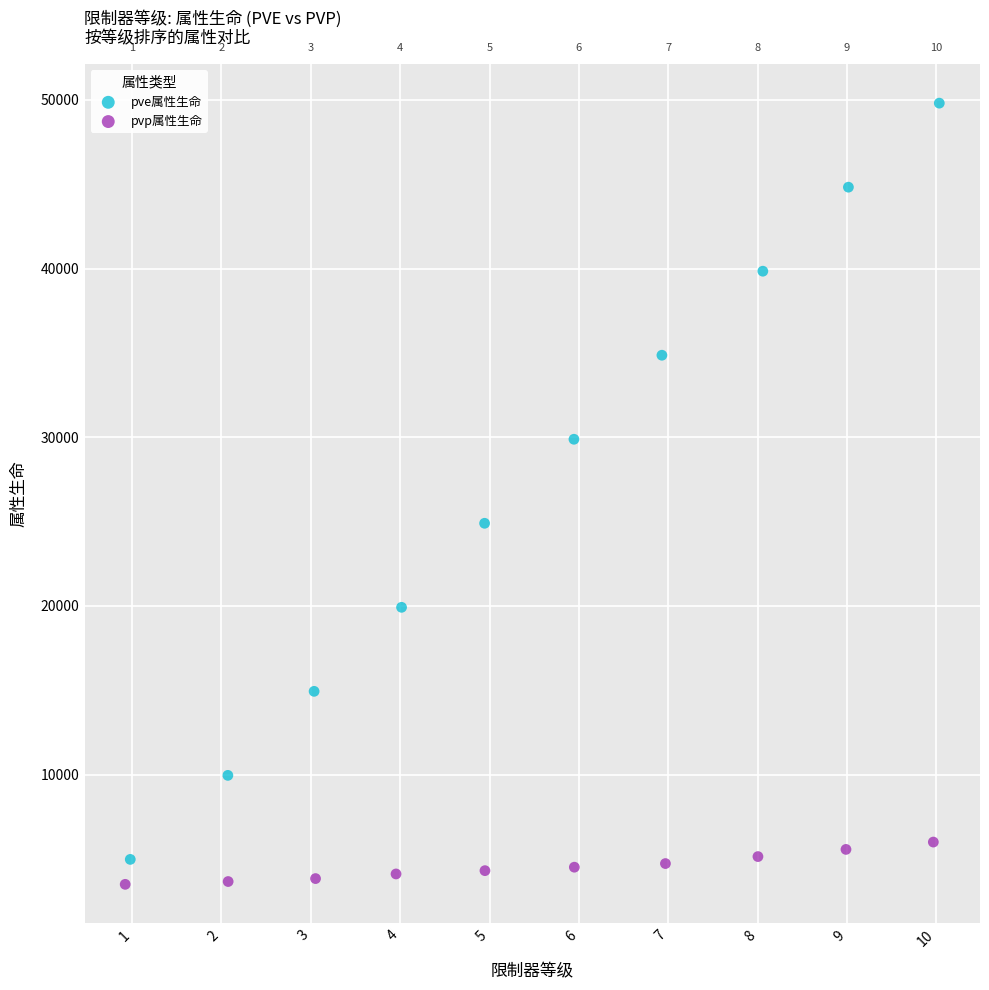

What are all the series names shown in the legend?

pve属性生命, pvp属性生命